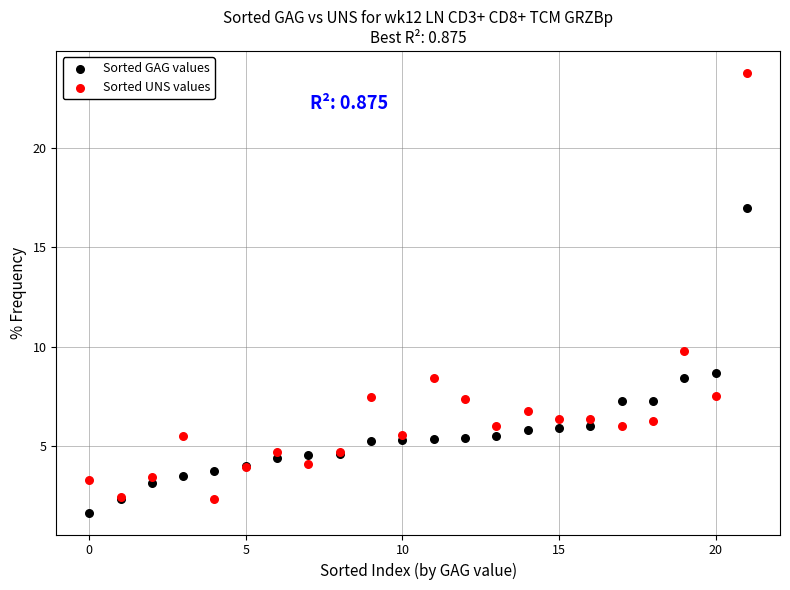

Which series has the widest spread of Y values?

Sorted UNS values